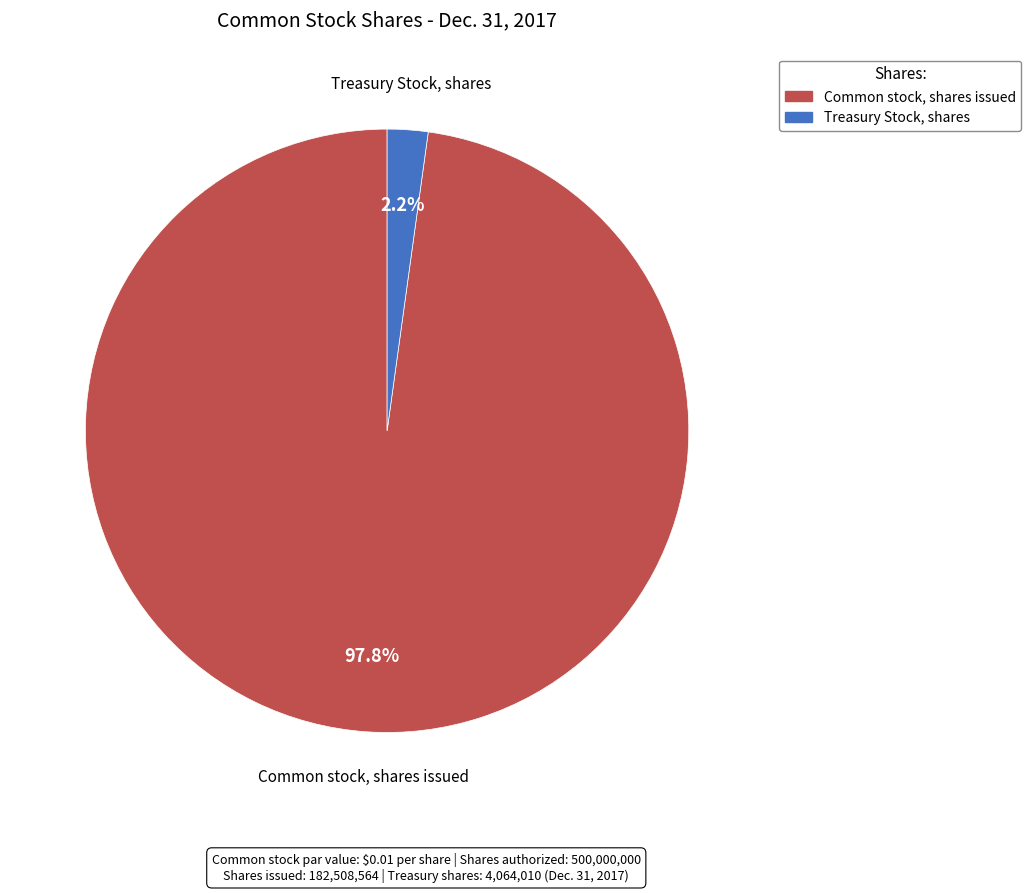

Which slice is the largest?

Common stock, shares issued